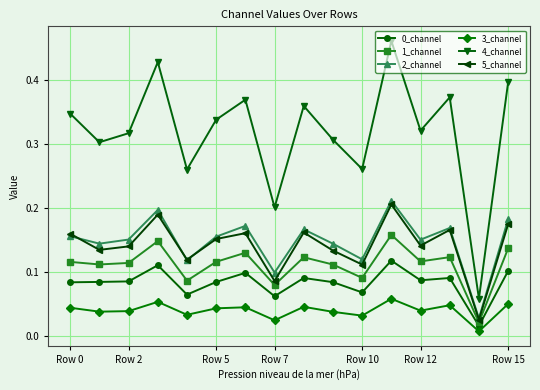

Count the 4_channel values in the range 0 to 1.

16